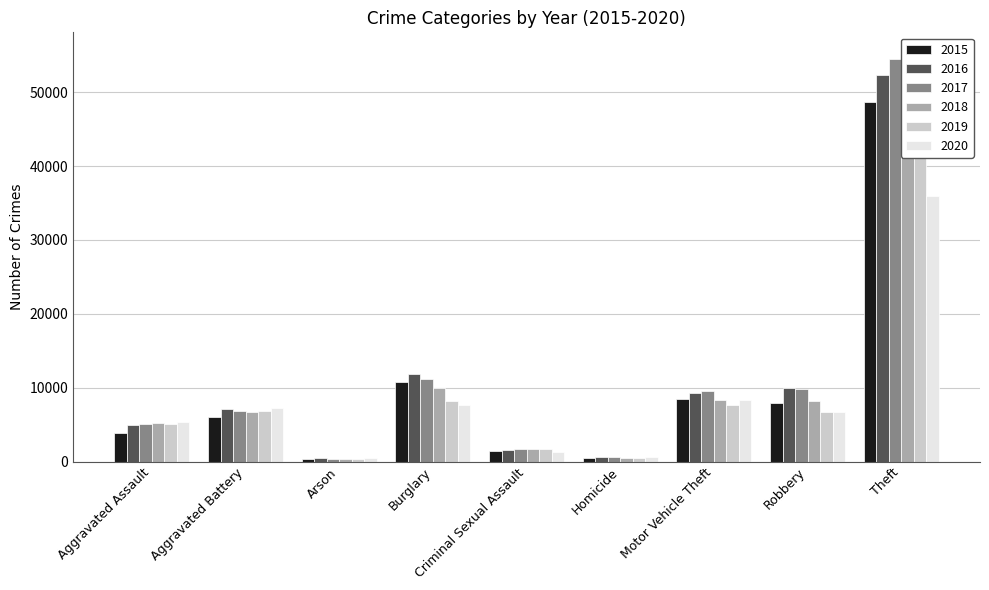

True or false: 2015 has a value of 71352 at Theft.

False